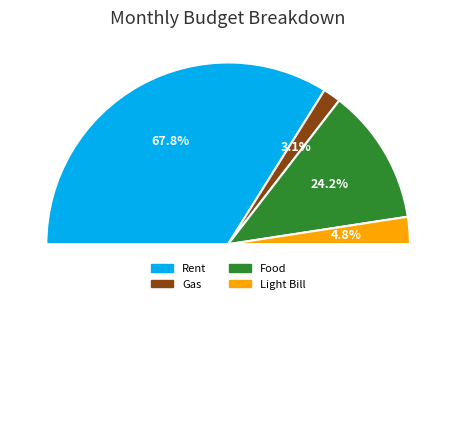

Is it true that Gas is 3% of the pie?

True